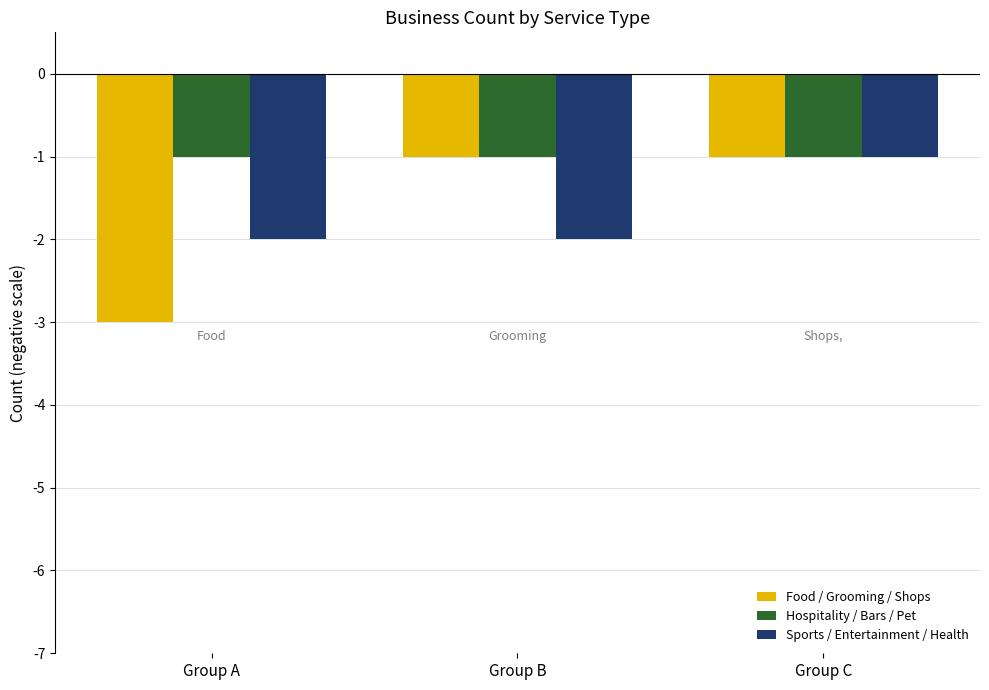

At which category is the sum across all series the highest?

Group C